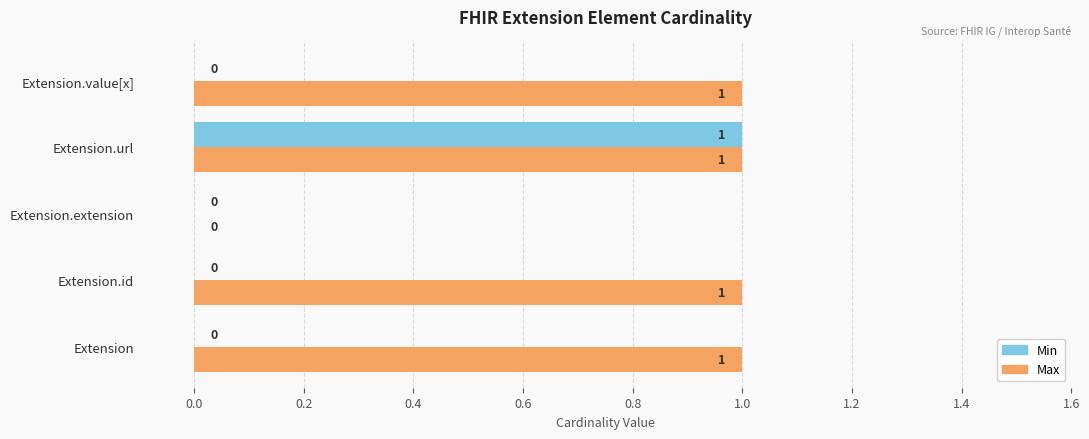

Between Extension and Extension.extension, which series saw the biggest shift?

Max